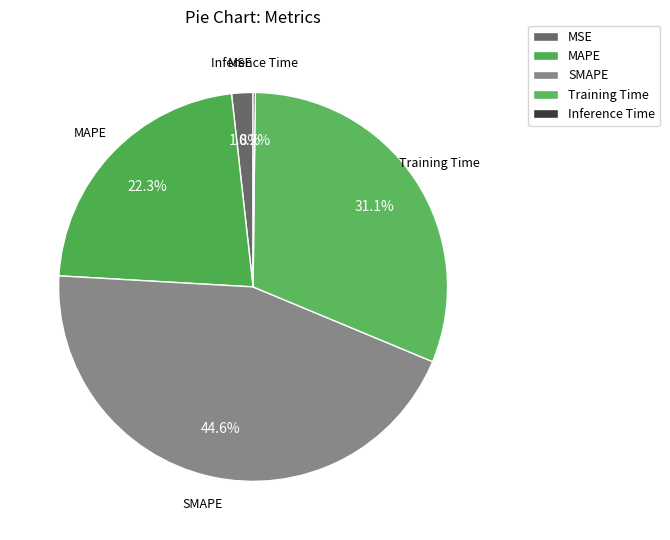

Which category has the biggest portion of the pie?

SMAPE